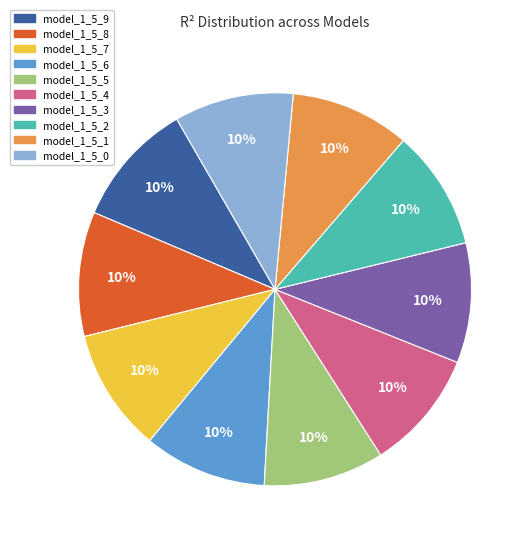

Is the sum of model_1_5_5 and model_1_5_0 greater than half?

No